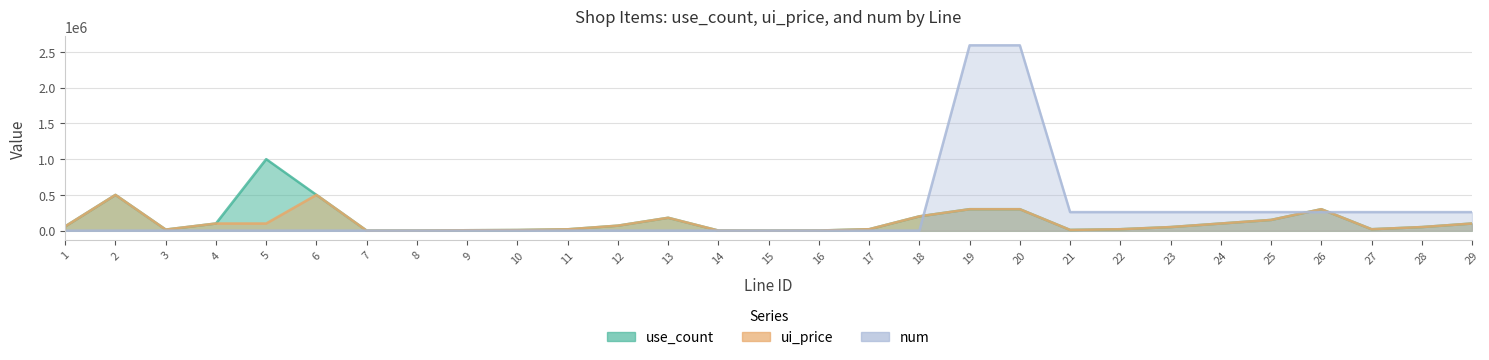

Reading left to right, extract all data points from this chart.

use_count: 60000	500000	15000	100000	1000000	500000	100	1000	5800	8800	18800	70000	180000	1500	200	2000	20000	200000	300000	300000	10000	20000	50000	100000	150000	300000	20000	50000	100000
ui_price: 60000	500000	15000	100000	100000	500000	100	1000	5800	8800	18800	70000	180000	1500	200	2000	20000	200000	300000	300000	10000	20000	50000	100000	150000	300000	20000	50000	100000
num: 1	10	1	1	1	10	1	20	120	188	408	10	30	50	2	20	2	20	2592000	2592000	259200	259200	259200	259200	259200	259200	259200	259200	259200